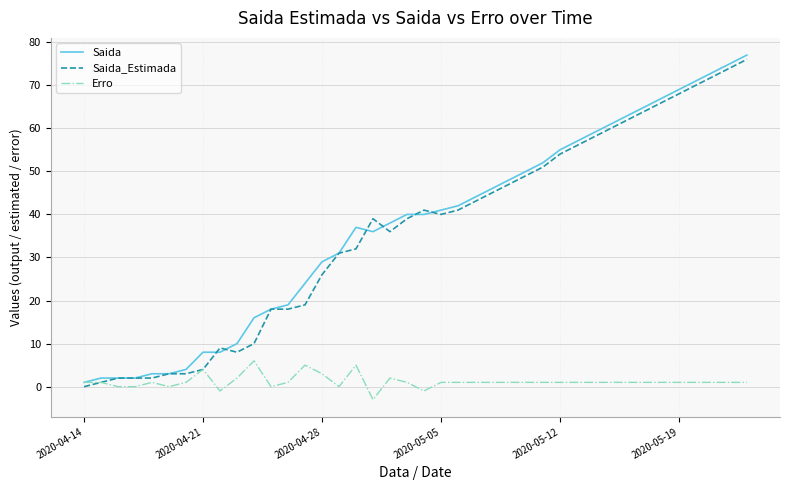

What is the average value of the Saida series?

37